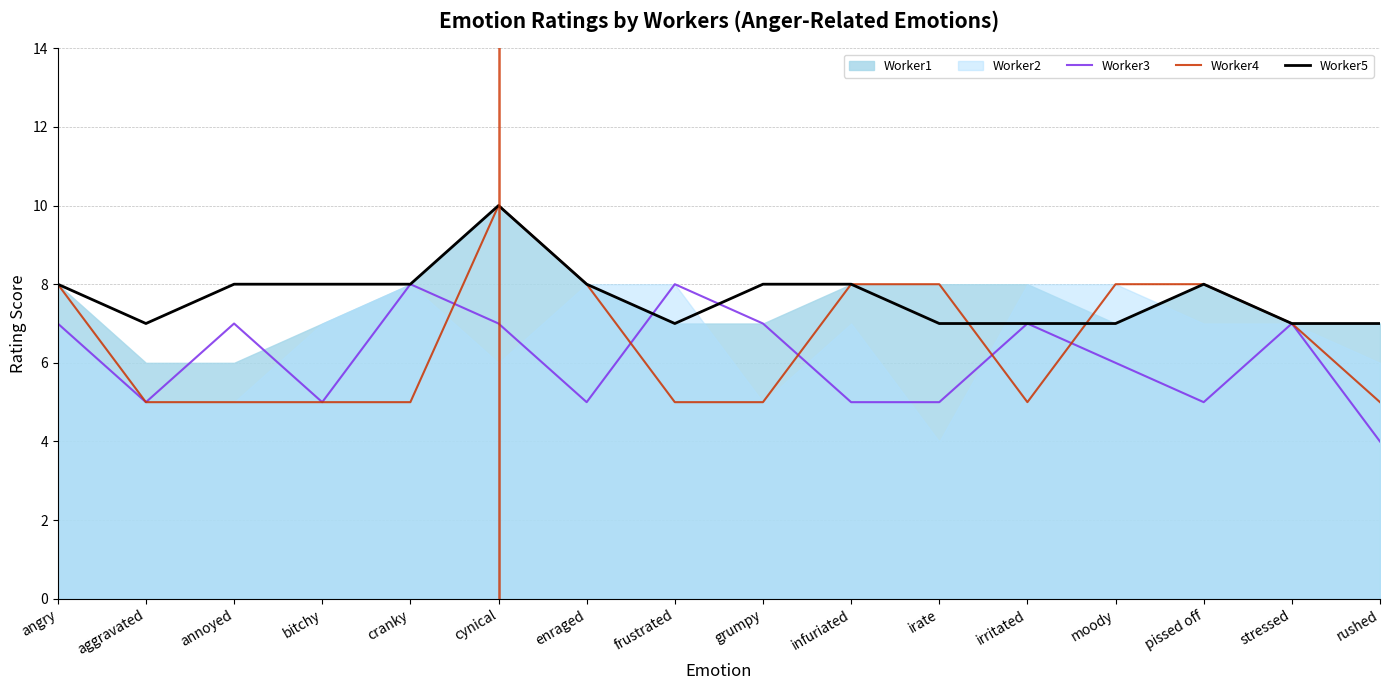

Where is the first local minimum for Worker3?

aggravated